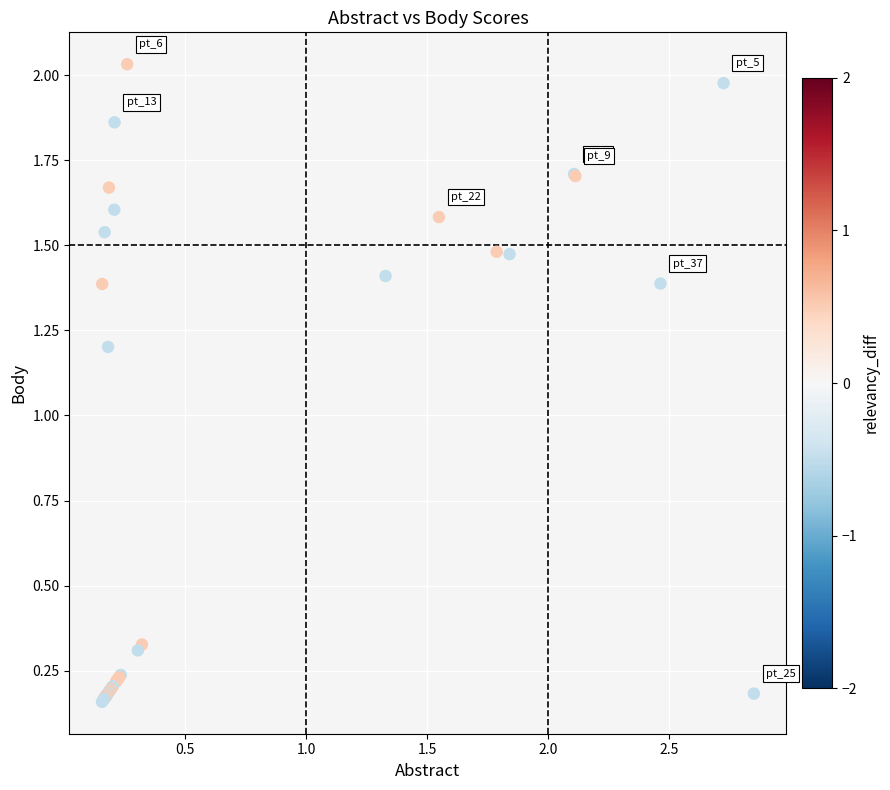

What Y value in the scatter plot is closest to 1?

1.2